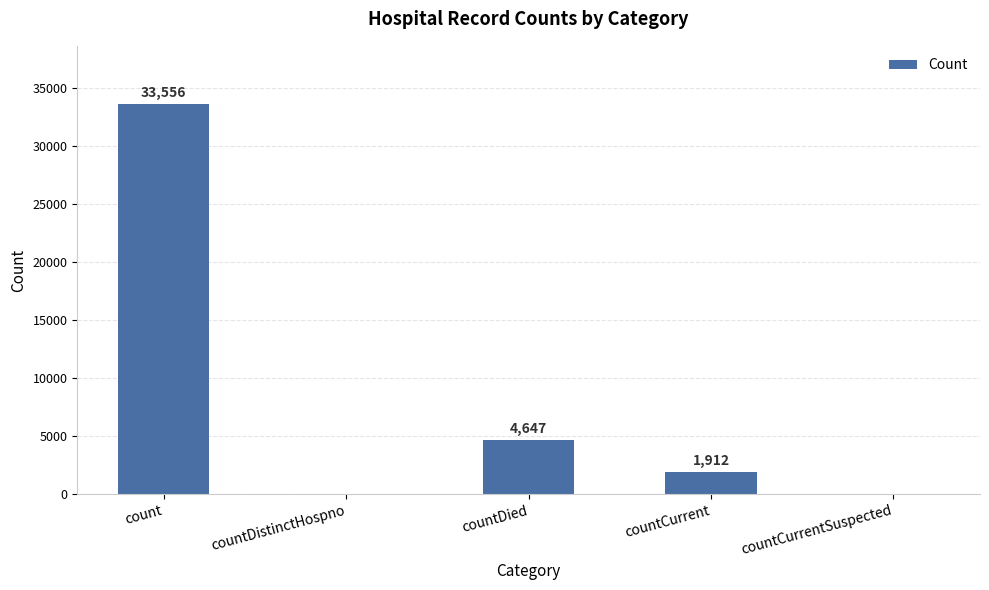

True or false: the data shows 17745 at countDistinctHospno.

False